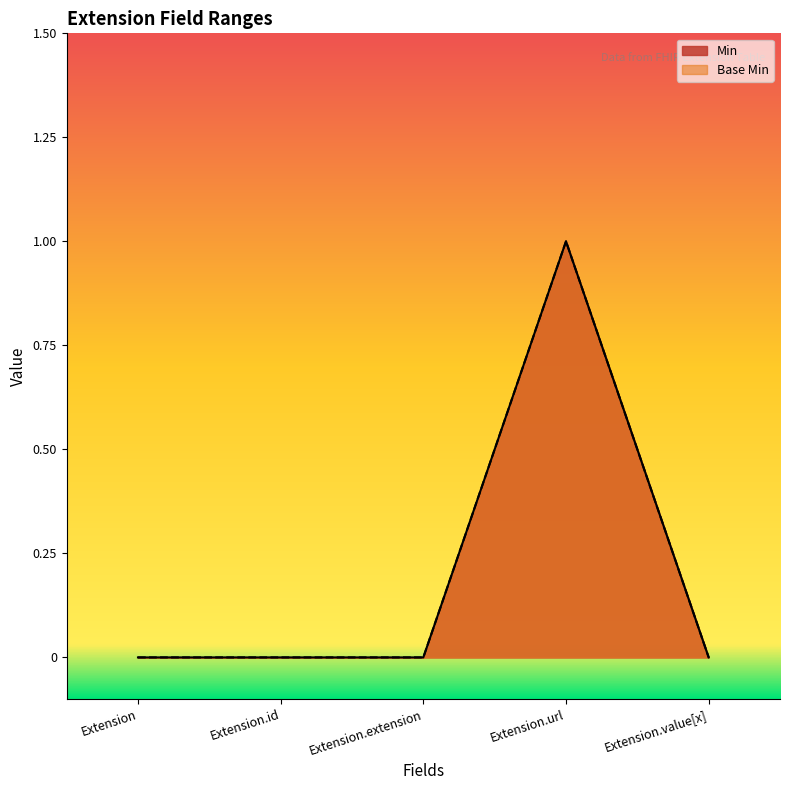

At how many categories does at least one series exceed 0?

1